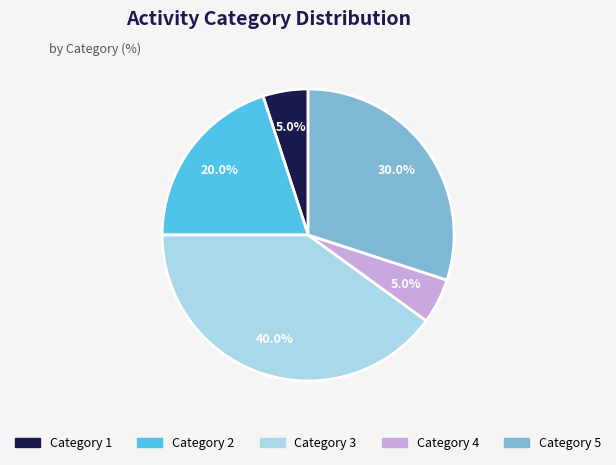

What is the largest slice in the pie chart?

Category 3